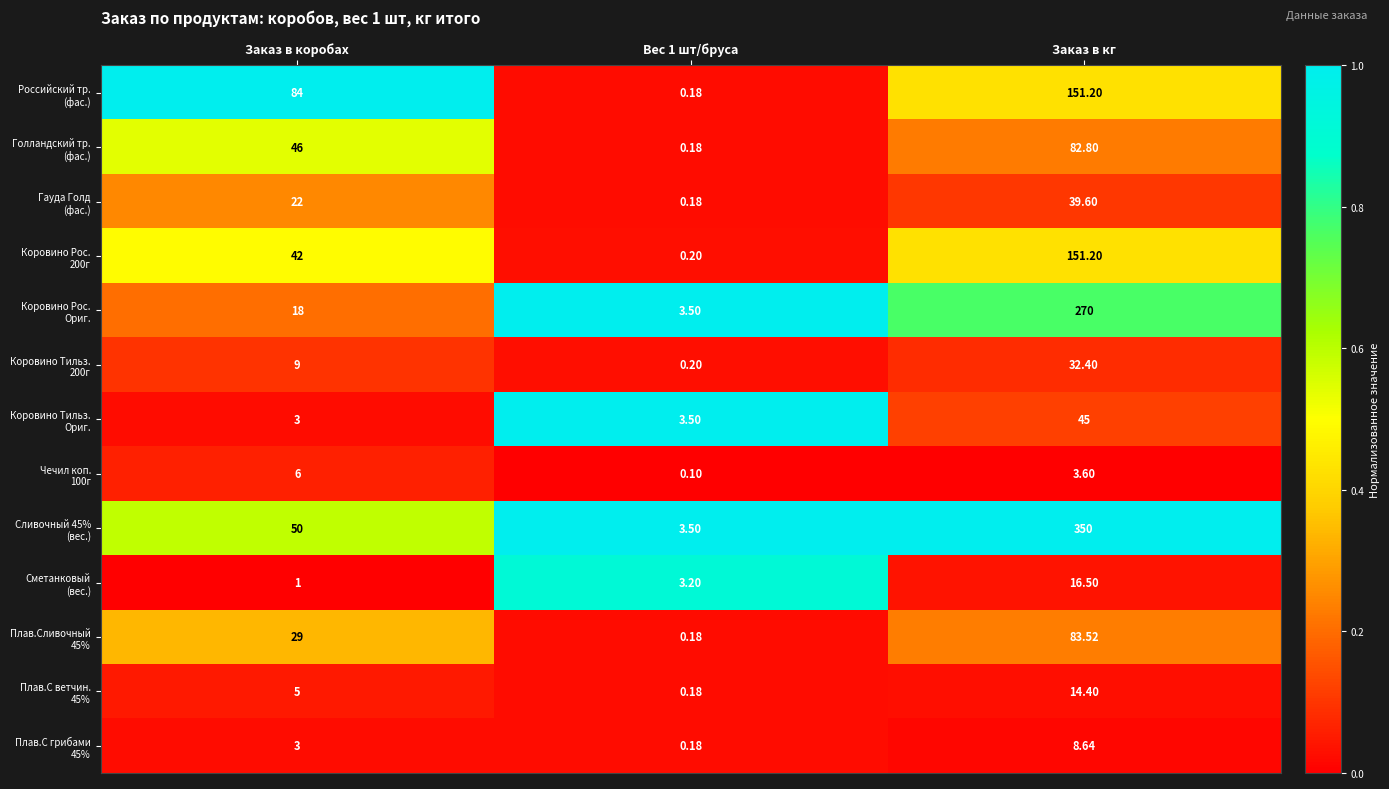

At how many categories does at least one series exceed 0?

3